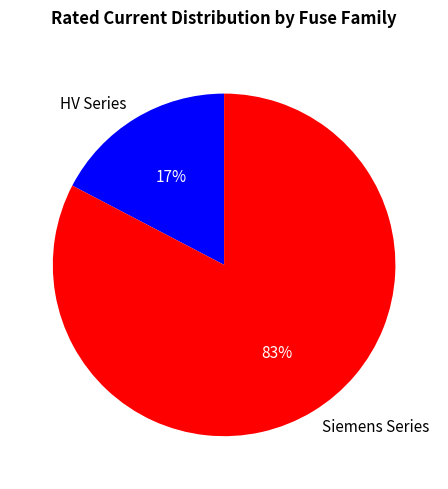

What is the smallest slice in the pie chart?

HV Series